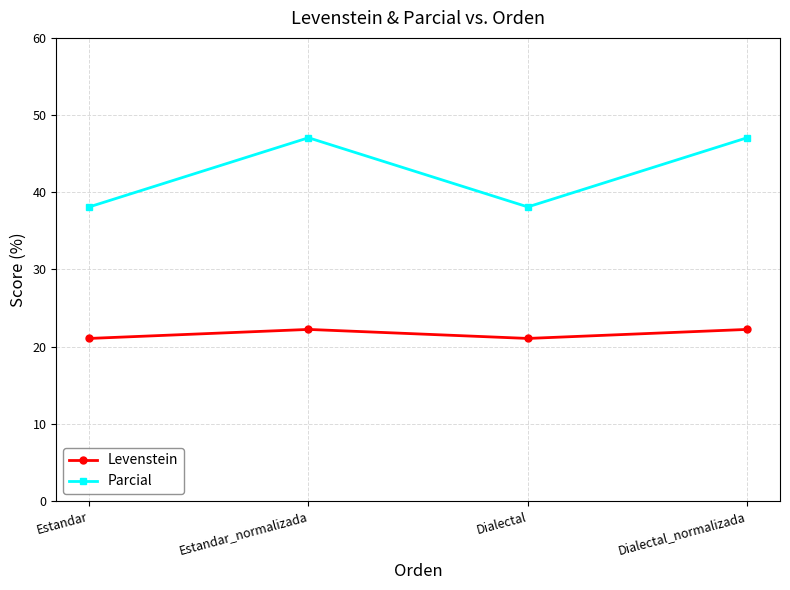

Reading right to left, transcribe all the data shown in this chart.

Levenstein: Dialectal_normalizada=22.2	Dialectal=21.1	Estandar_normalizada=22.2	Estandar=21.1
Parcial: Dialectal_normalizada=47.1	Dialectal=38.1	Estandar_normalizada=47.1	Estandar=38.1